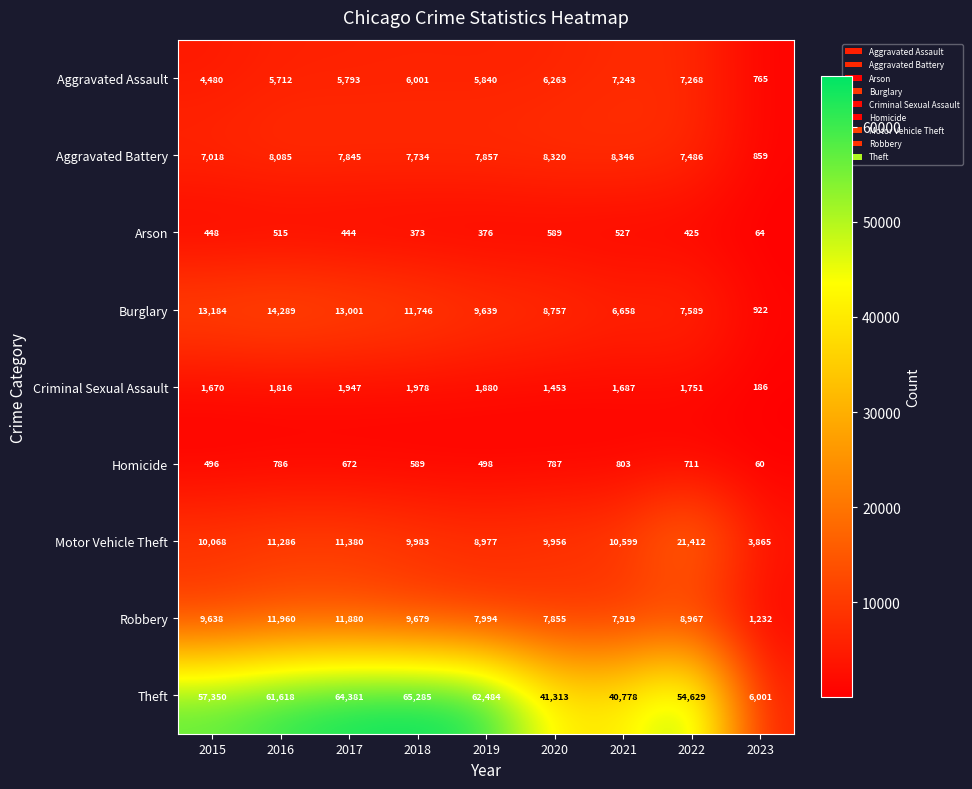

What is the minimum value for Aggravated Battery?

859